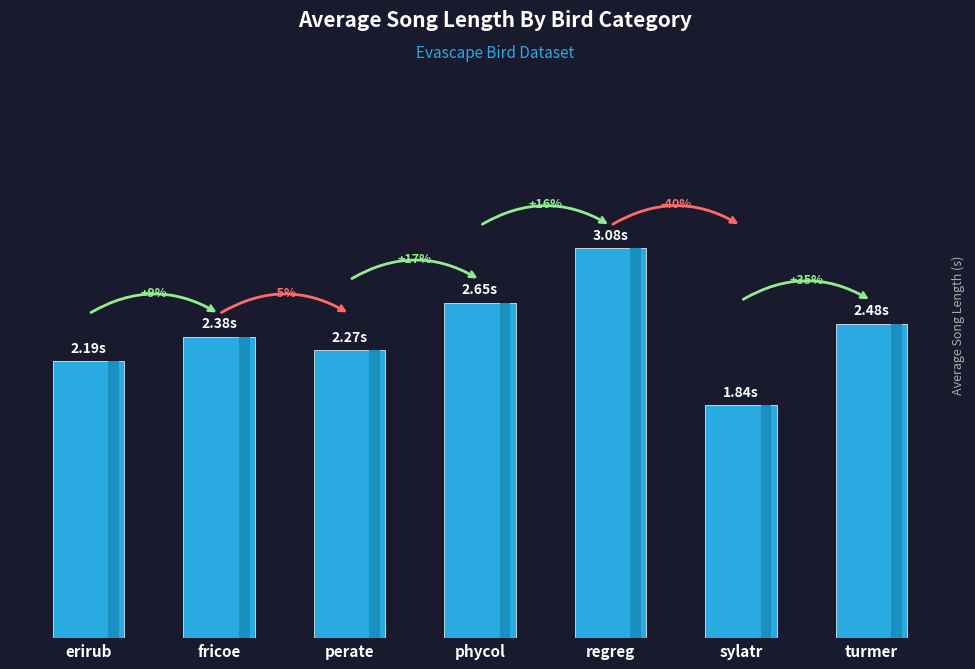

What is the change in value from fricoe to regreg?

+0.7